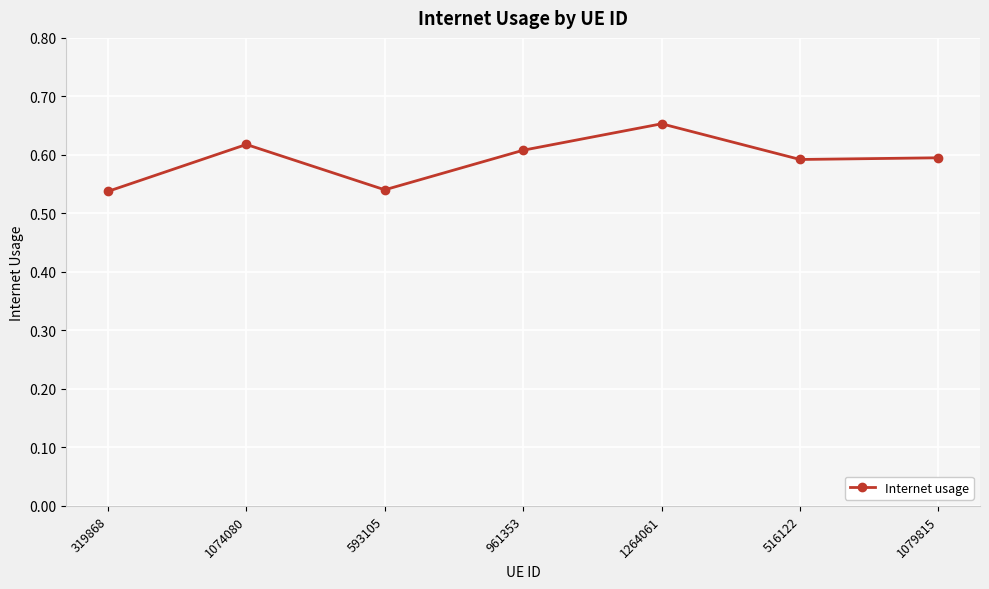

How many points are higher than both their immediate neighbors (excluding endpoints)?

2